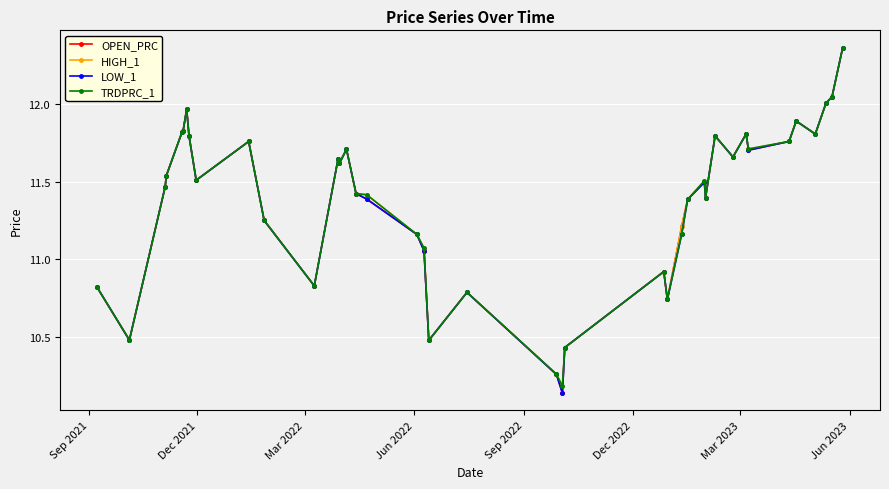

How many series are shown in this chart?

4